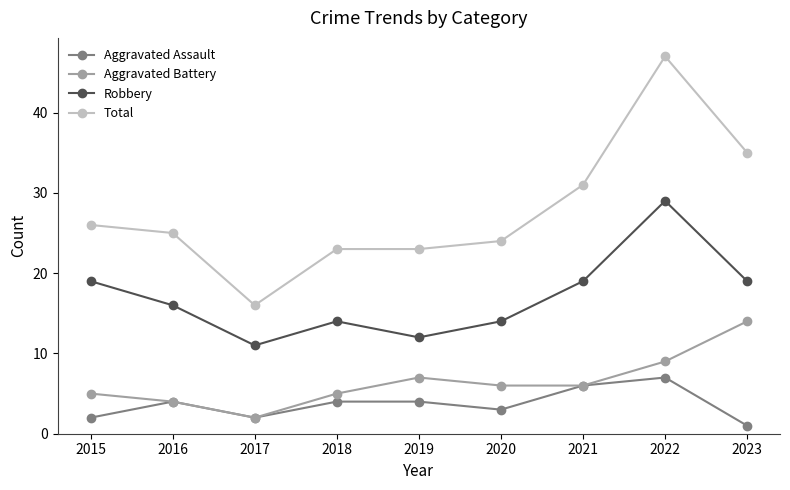

Where is the first local maximum for Robbery?

2018